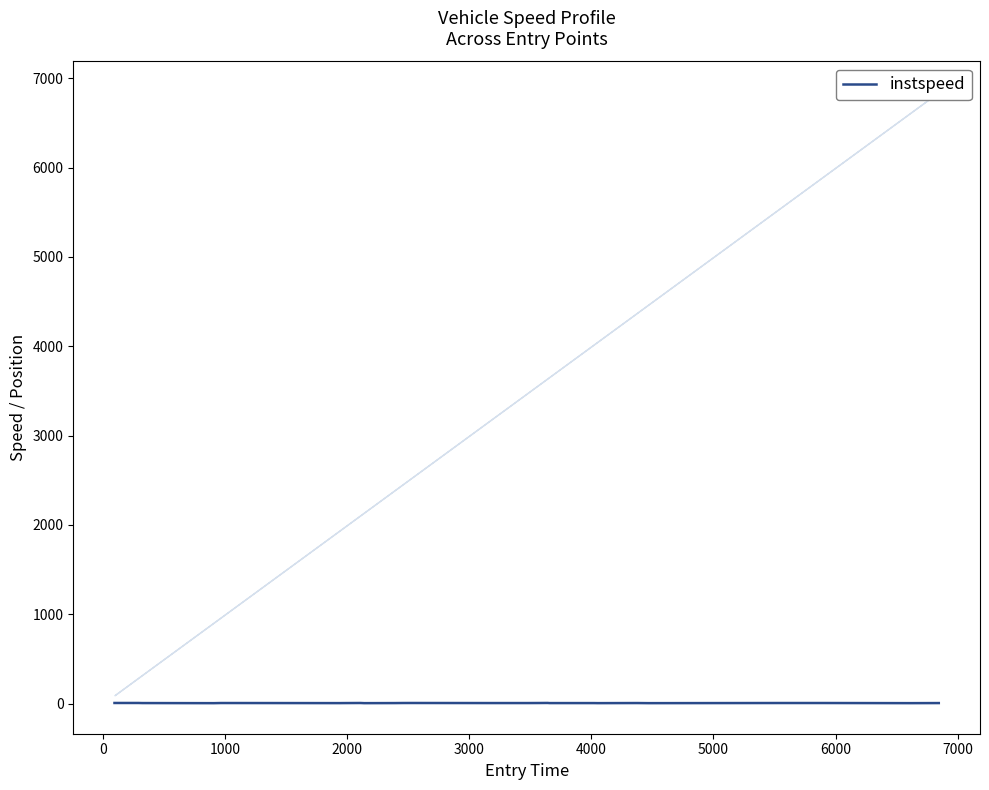

True or false: the data shows 4.6 at 10.

False